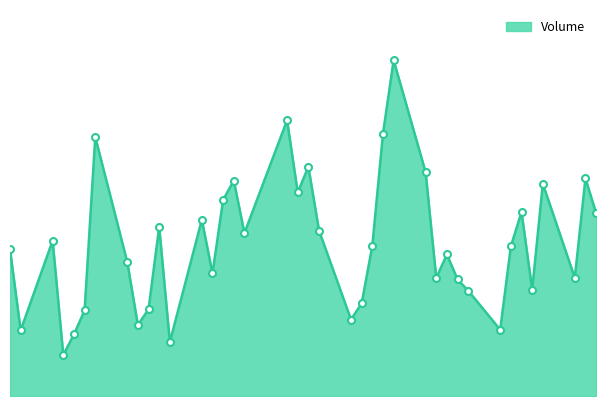

Reading left to right, transcribe all the data shown in this chart.

0.2	0.1	0.2	0.1	0.1	0.1	0.4	0.2	0.1	0.1	0.3	0.1	0.3	0.2	0.3	0.3	0.3	0.4	0.3	0.4	0.3	0.1	0.1	0.2	0.4	0.5	0.4	0.2	0.2	0.2	0.2	0.1	0.2	0.3	0.2	0.3	0.2	0.3	0.3